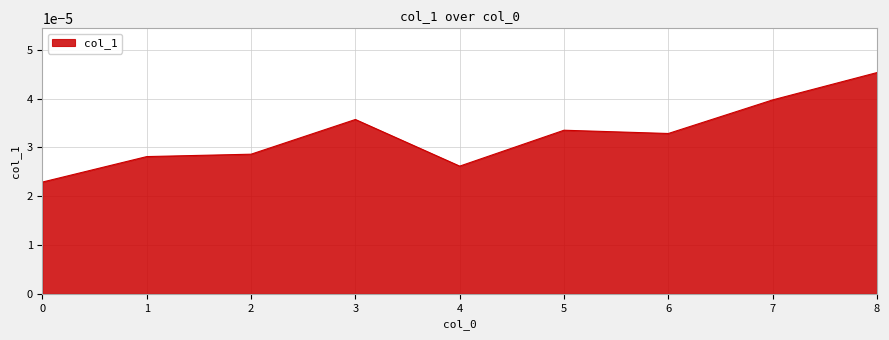

Which has a higher value, 0 or 4?

4